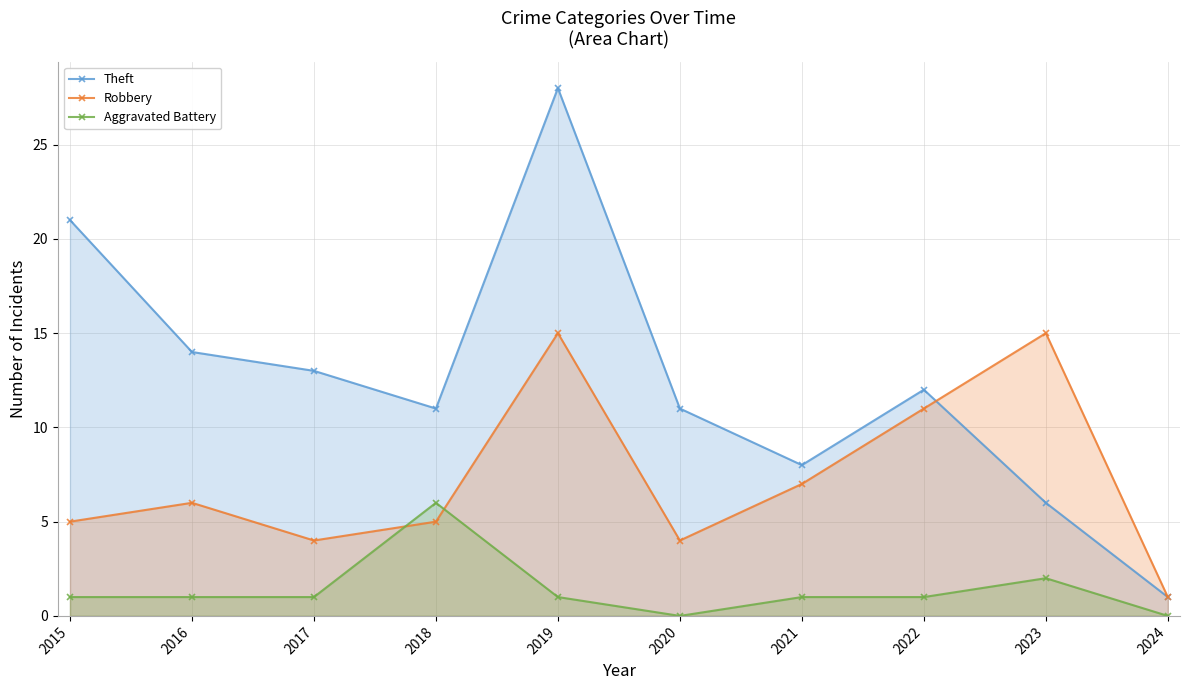

Between 2018 and 2021, which is larger?

2018